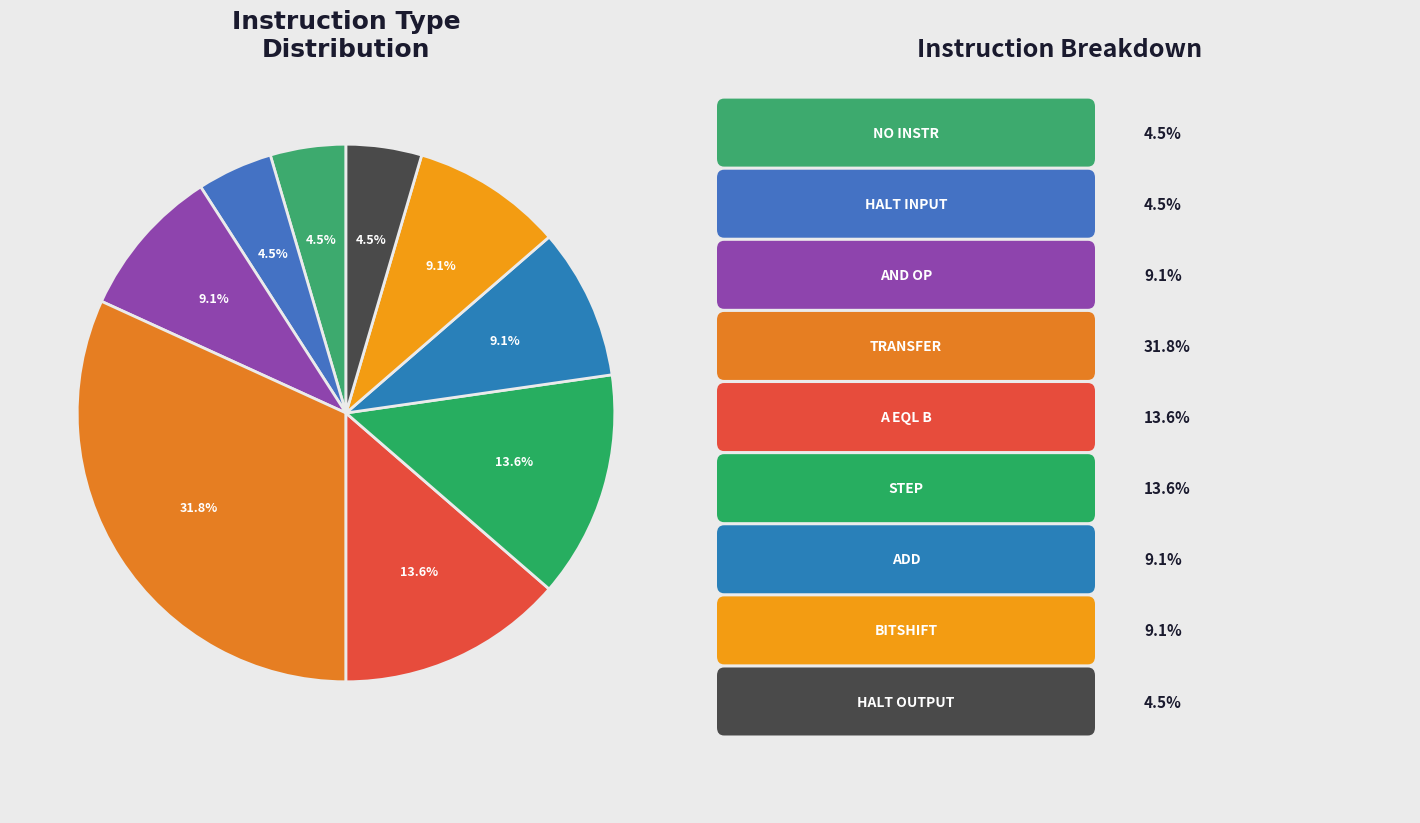

How many segments does this pie chart have?

9